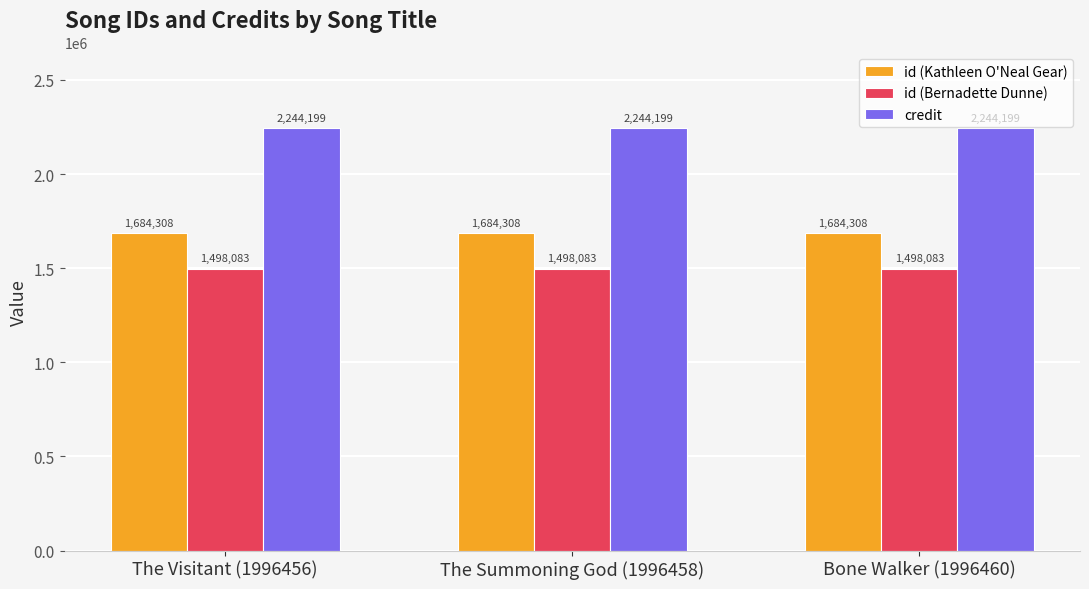

Rank the series by their maximum value, from highest to lowest.

credit, id (Kathleen O'Neal Gear), id (Bernadette Dunne)